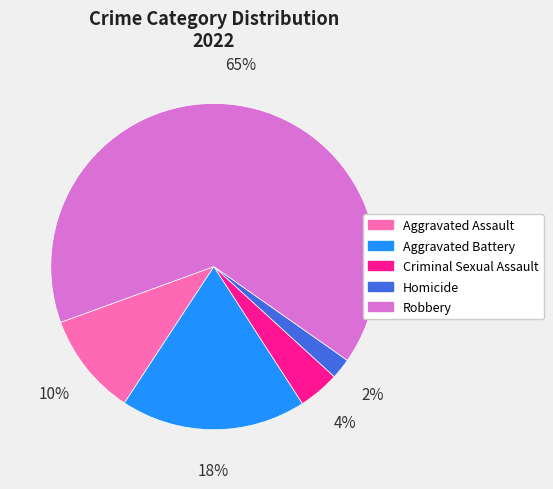

Does Robbery represent more than half of the total?

Yes